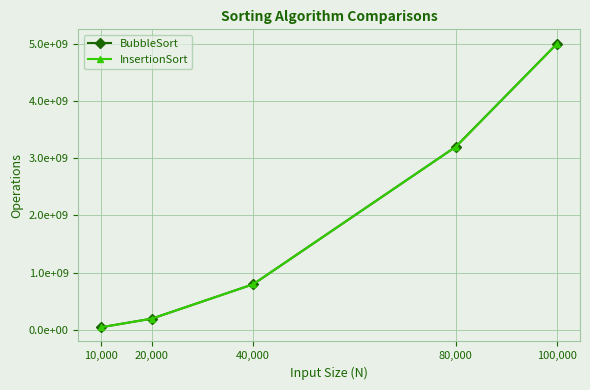

What is the value of the BubbleSort point at the 1st from the left?

49995000